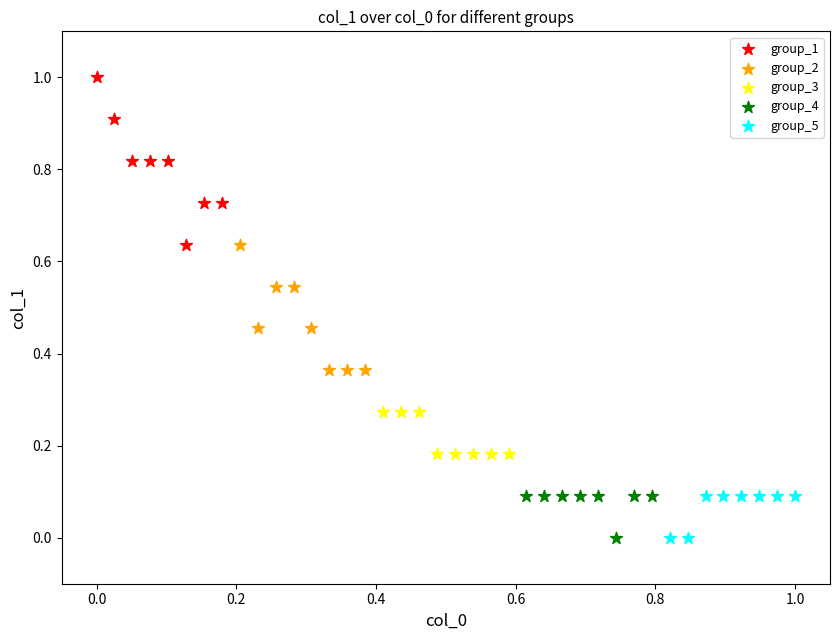

Which series has the widest spread of Y values?

group_1